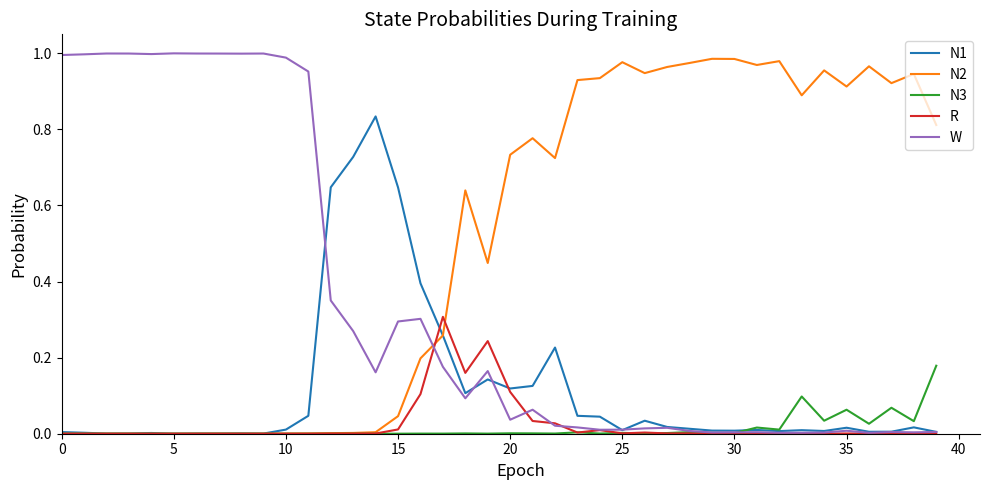

How many times do N2 and W cross each other?

1